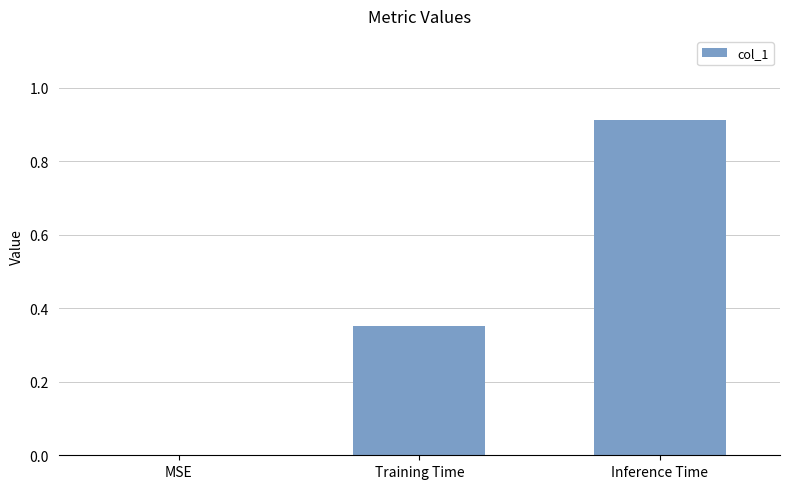

Between MSE and Training Time, which is larger?

Training Time